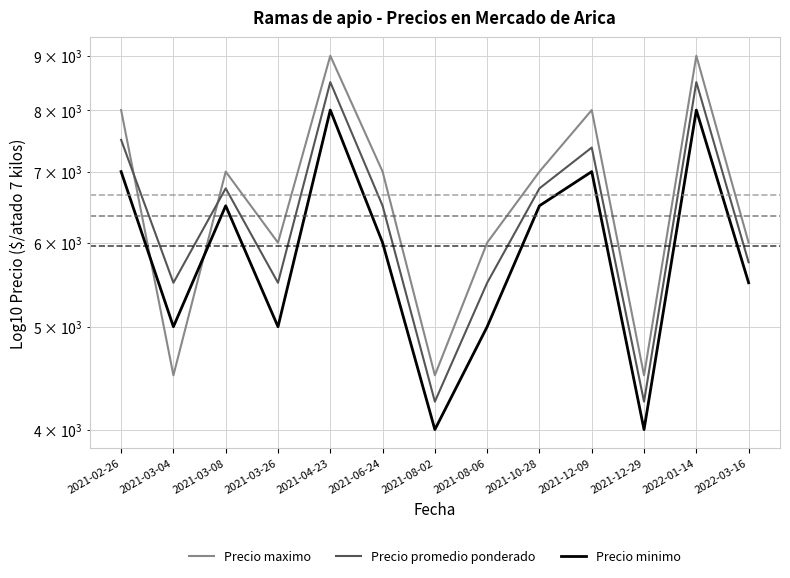

Which series has the largest range (max minus min)?

Precio maximo